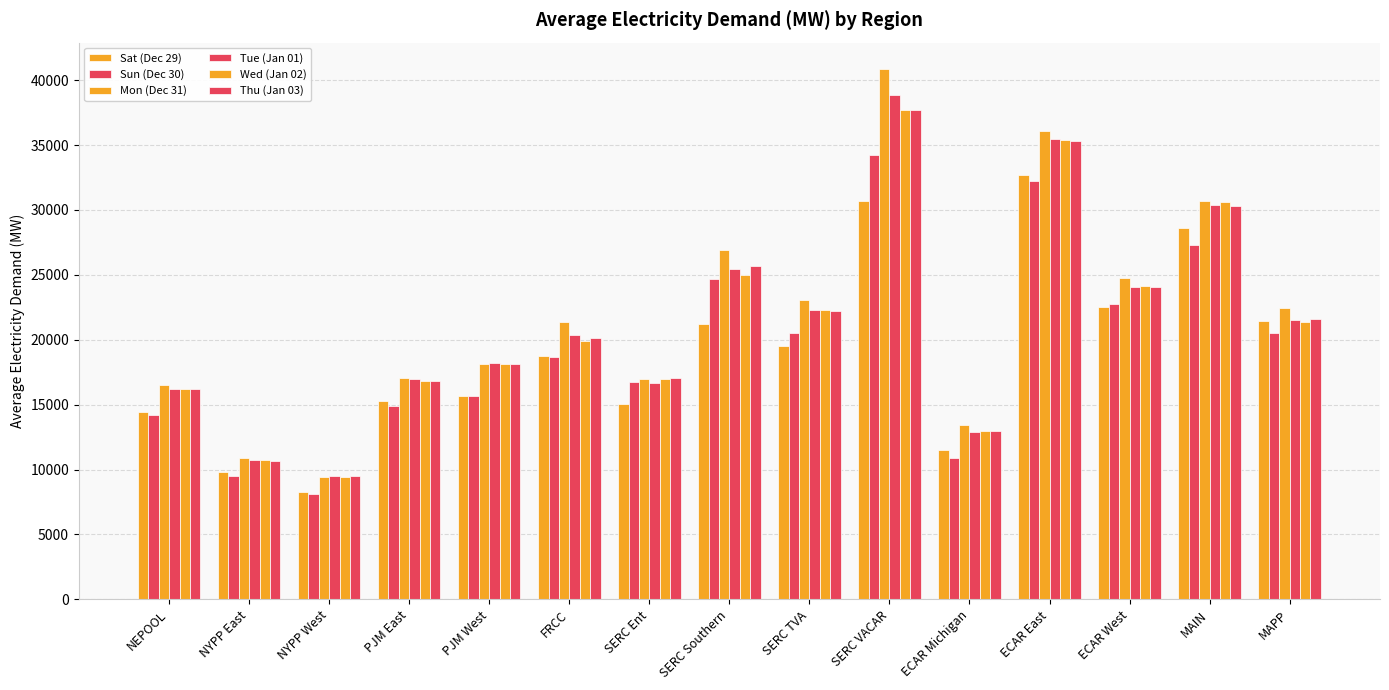

At which label does Mon (Dec 31) reach its peak?

SERC VACAR